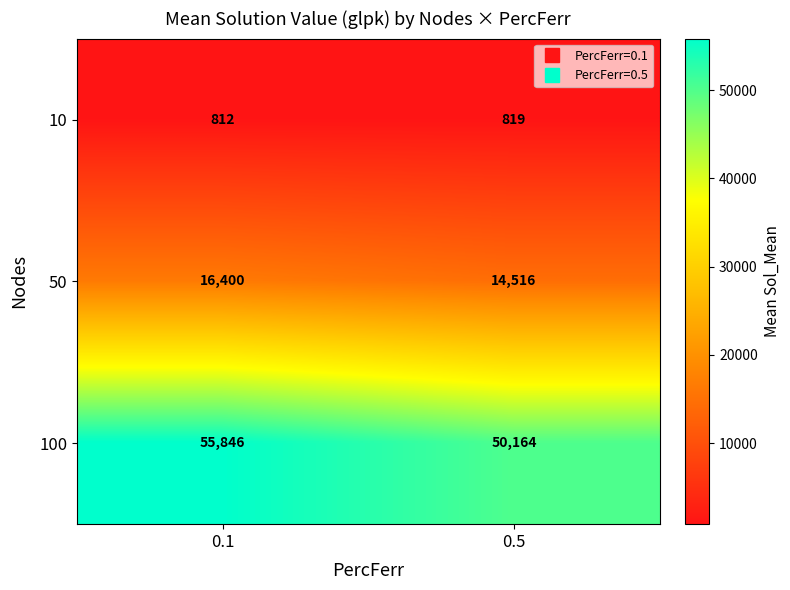

List the series in order of their peak value, lowest first.

10, 50, 100